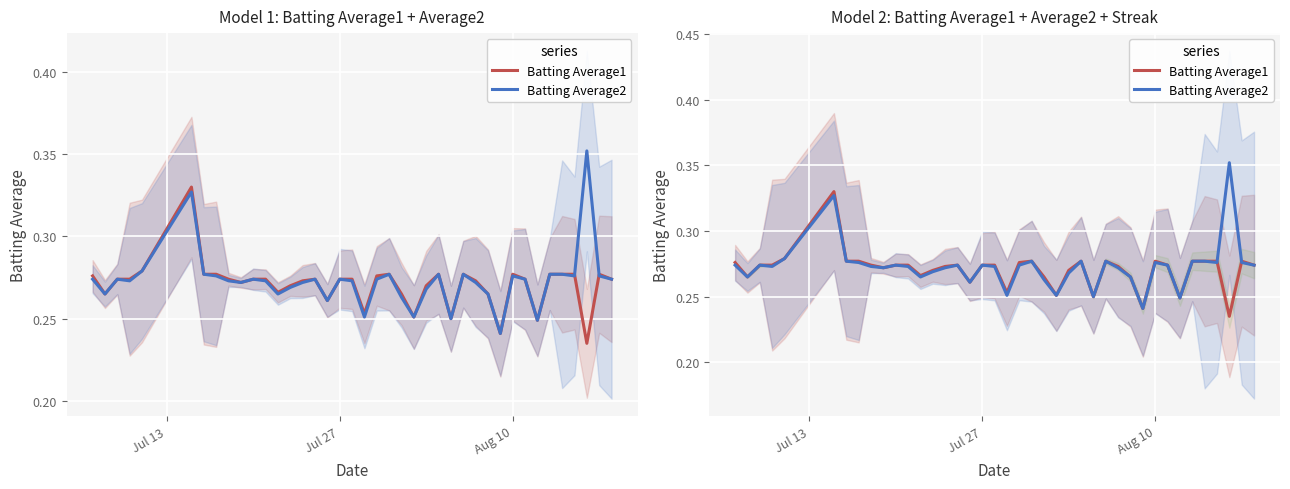

Reading right to left, what are all the values shown in this chart?

Batting Average1: 0.3	0.3	0.2	0.3	0.3	0.3	0.2	0.3	0.3	0.2	0.3	0.3	0.3	0.2	0.3	0.3	0.3	0.3	0.3	0.3	0.3	0.3	0.3	0.3	0.3	0.3	0.3	0.3	0.3	0.3	0.3	0.3	0.3	0.3	0.3	0.3	0.3	0.3	0.3	0.3
Batting Average2: 0.3	0.3	0.4	0.3	0.3	0.3	0.2	0.3	0.3	0.2	0.3	0.3	0.3	0.2	0.3	0.3	0.3	0.3	0.3	0.3	0.3	0.3	0.3	0.3	0.3	0.3	0.3	0.3	0.3	0.3	0.3	0.3	0.3	0.3	0.3	0.3	0.3	0.3	0.3	0.3